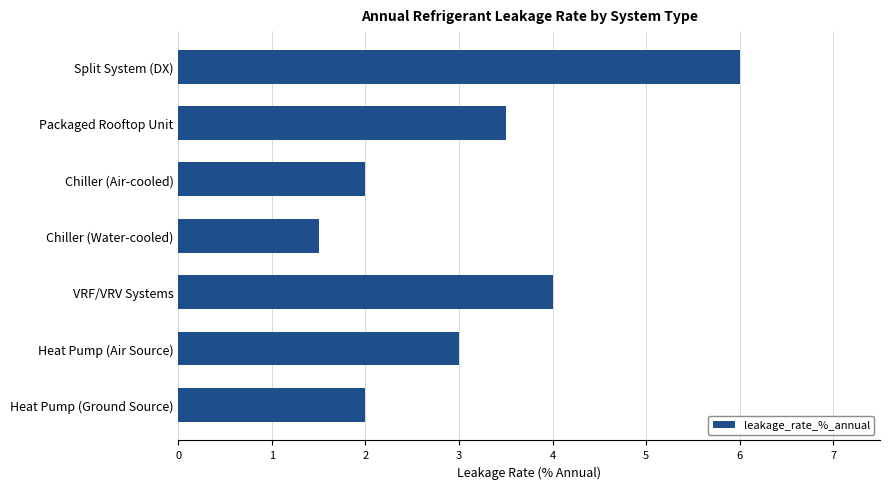

Read the value at Heat Pump (Ground Source).

2.0